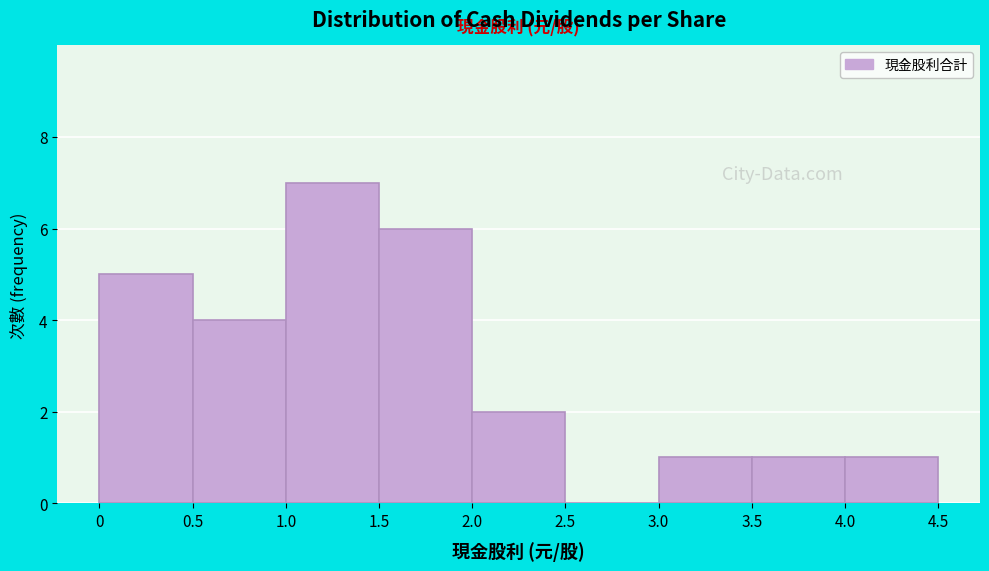

What is the height of the bar covering 2.0 to 2.5 on the x-axis? The values are not printed on the chart, so give them approximately, as read against the axis.

2